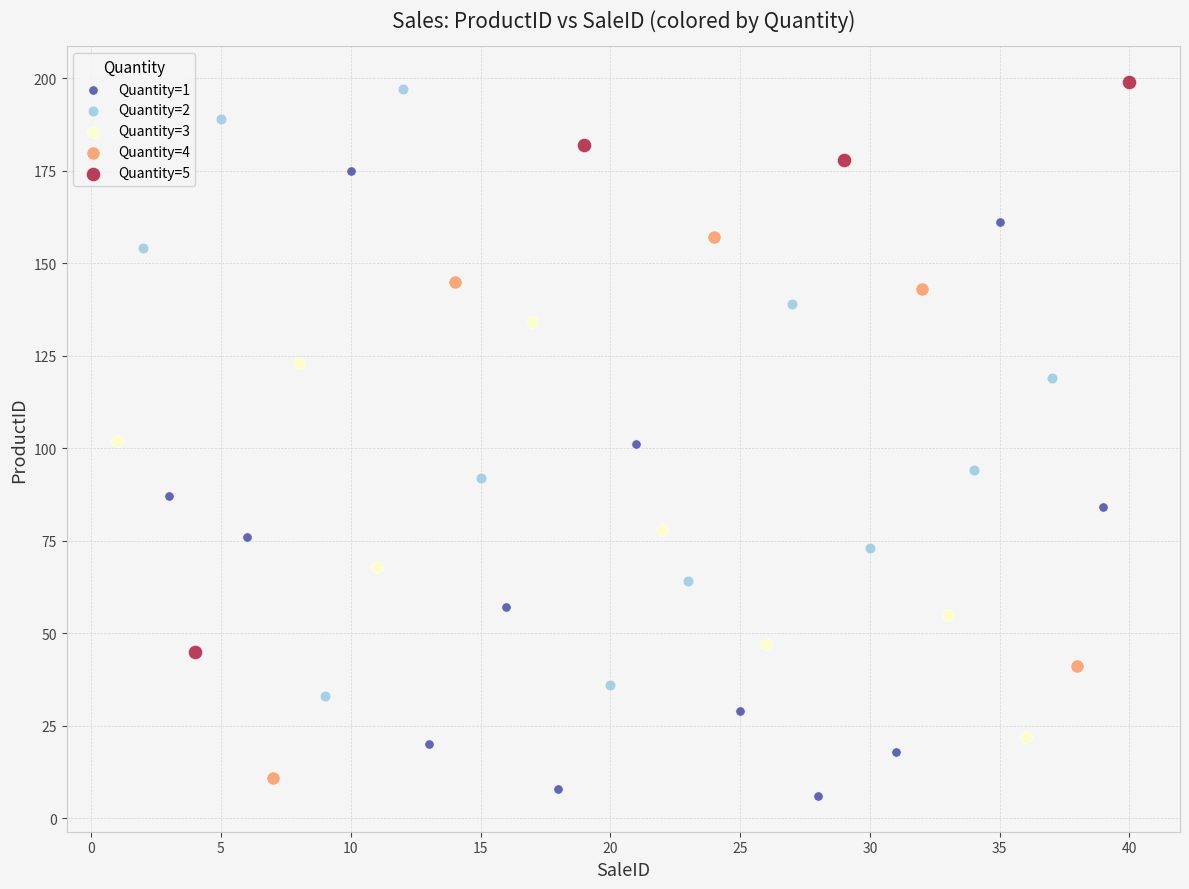

Which series reaches the maximum Y coordinate?

Quantity=5